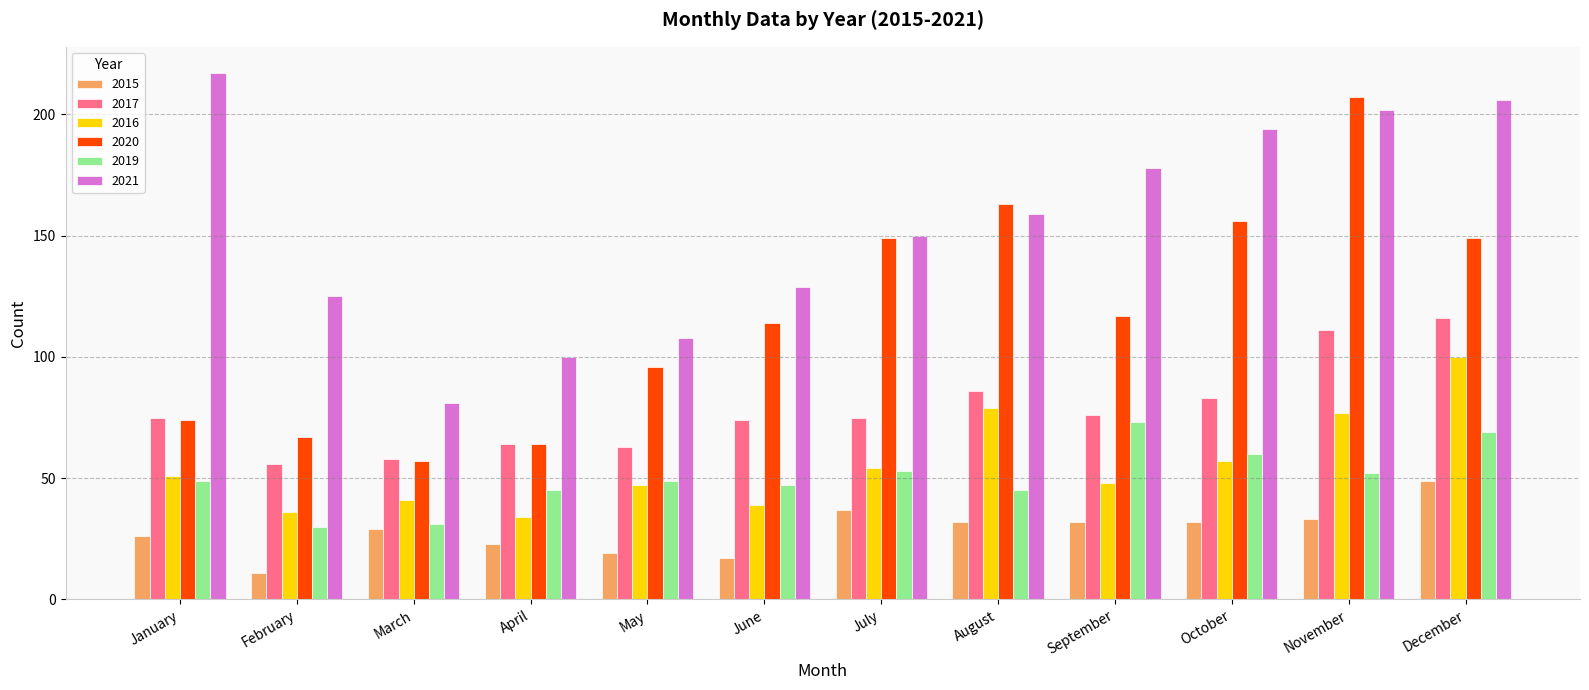

What is the sum of all 2020 values?

1413